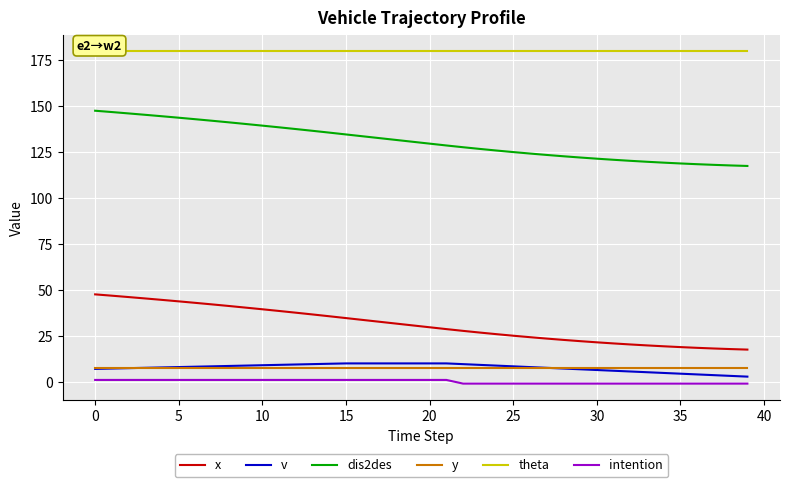

Rank the series by their maximum value, from lowest to highest.

intention, y, v, x, dis2des, theta